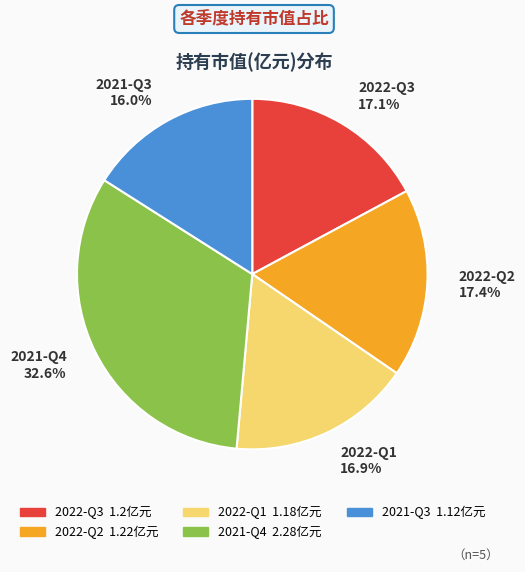

The 2021-Q3 slice represents 5% of the pie. True or false?

False